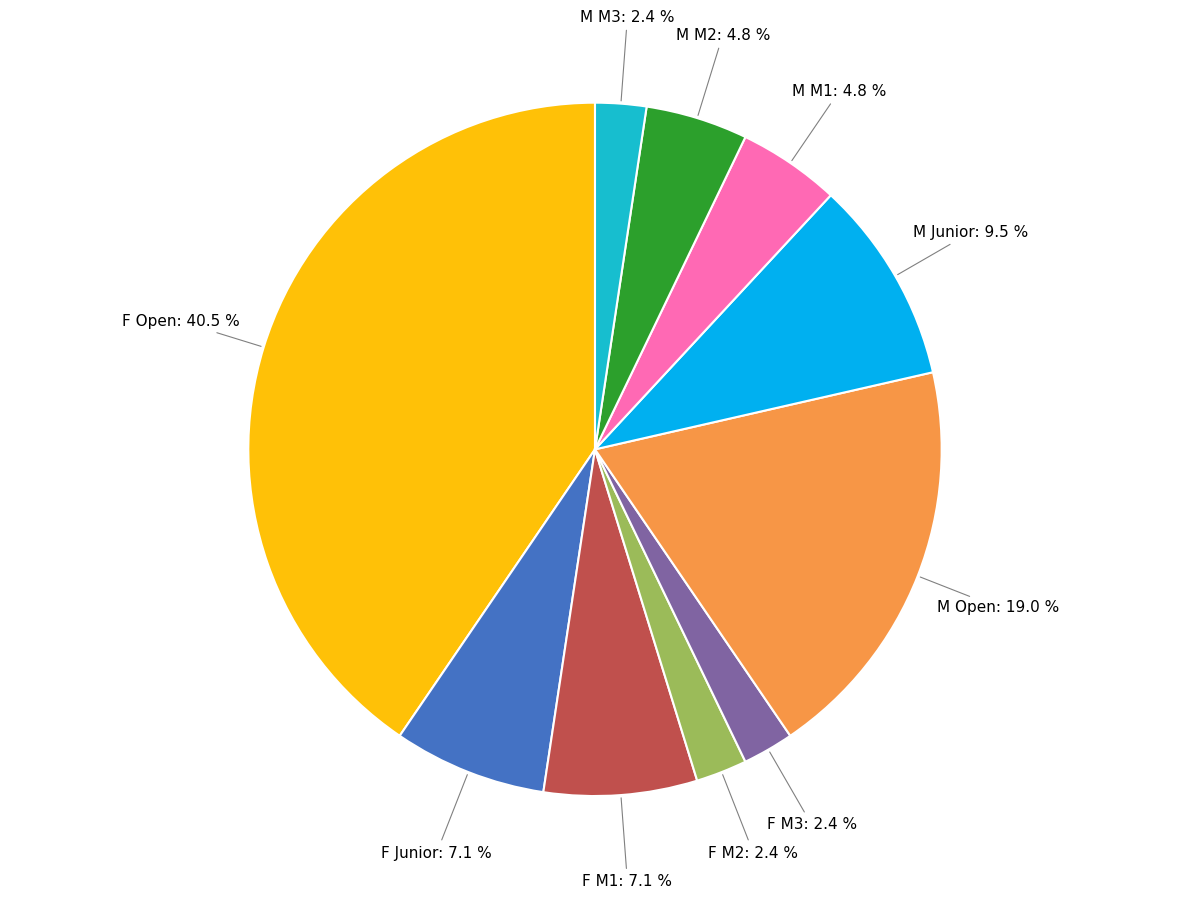

Is the sum of M M1 and F Open greater than half?

No